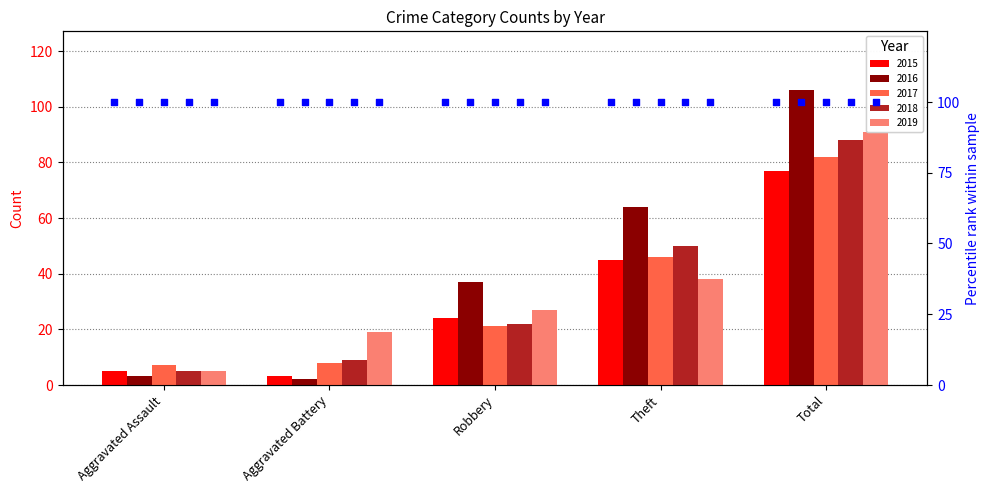

What are all the series names shown in the legend?

2015, 2016, 2017, 2018, 2019